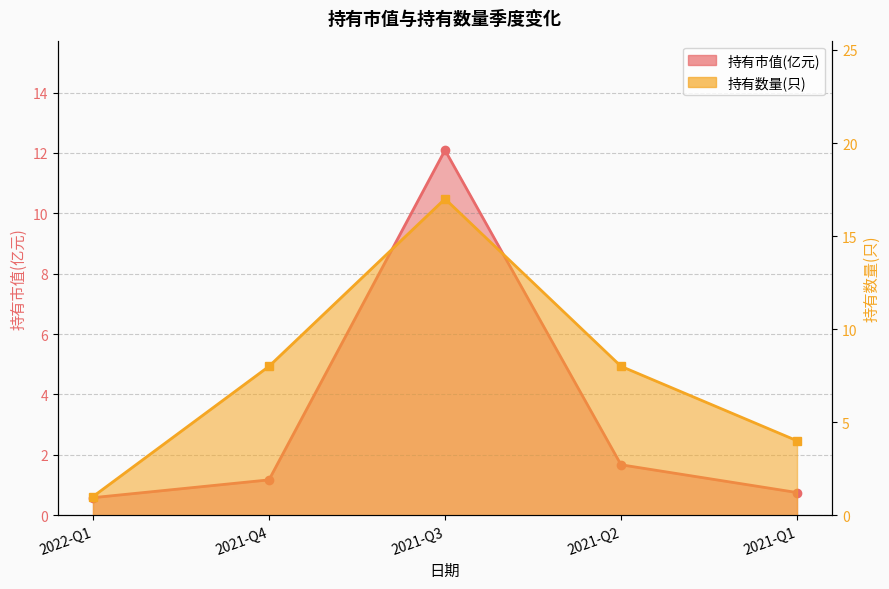

How many lines are shown in the chart?

2